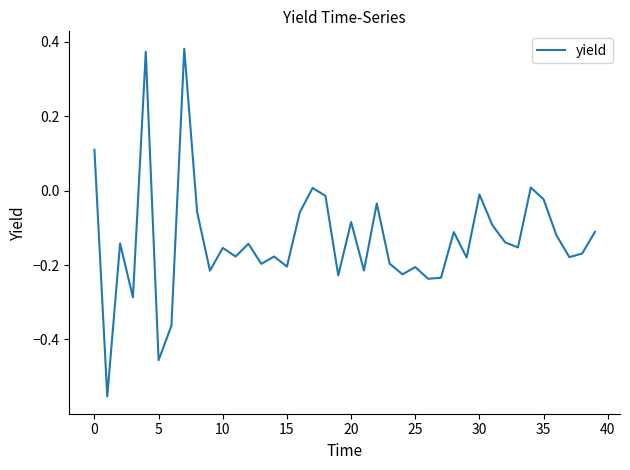

How many values are above zero?

5